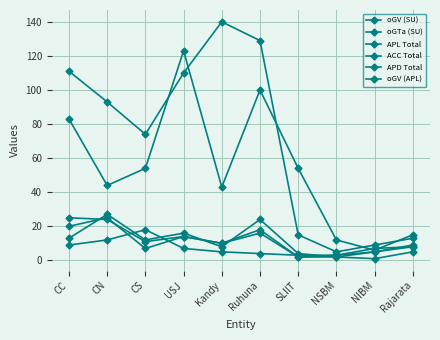

How many values in the ACC Total series are below 11?

5